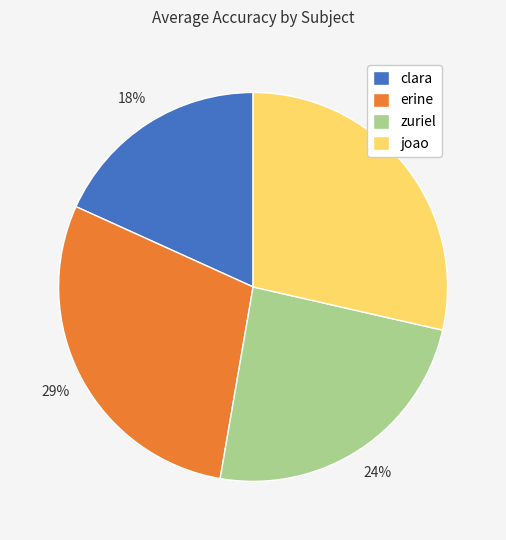

True or false: erine accounts for 29% of the total.

True